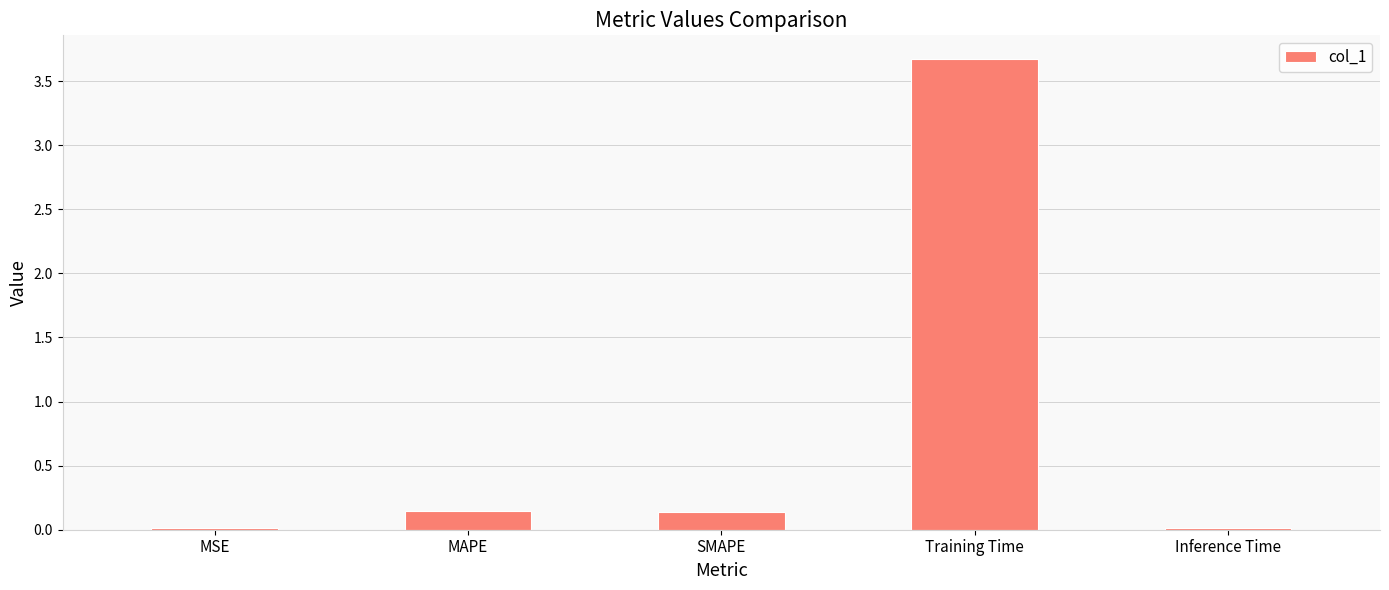

What position from the right is MSE?

5